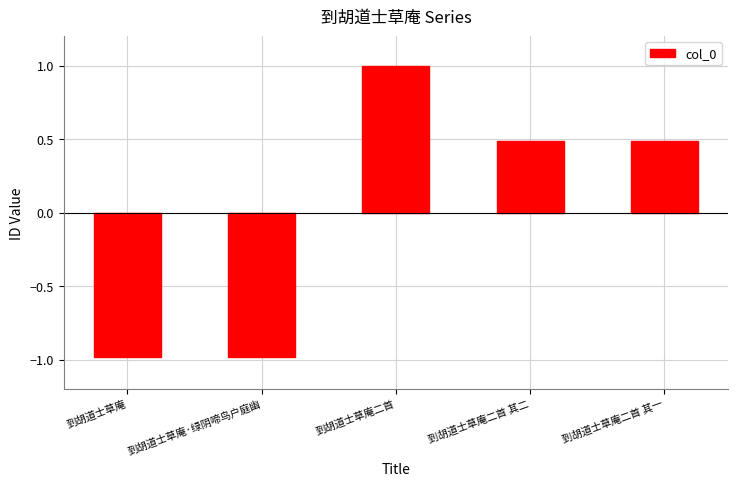

Reading left to right, what are all the values shown in this chart?

-1.0	-1.0	1.0	0.5	0.5